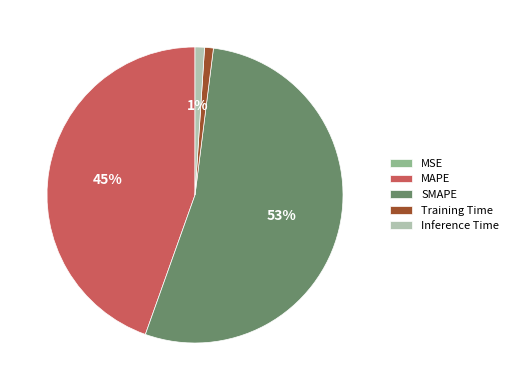

Does SMAPE account for over 50% of the chart?

Yes